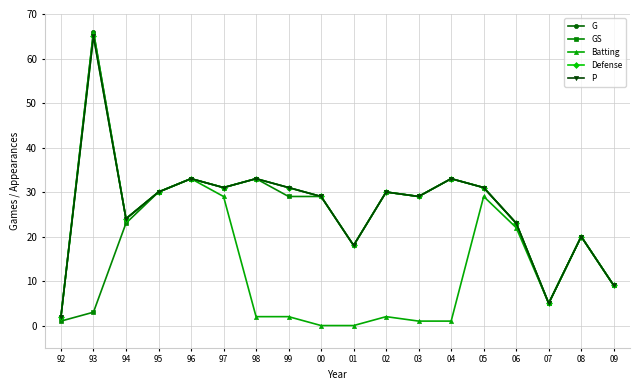

Does the chart have visible grid lines?

Yes